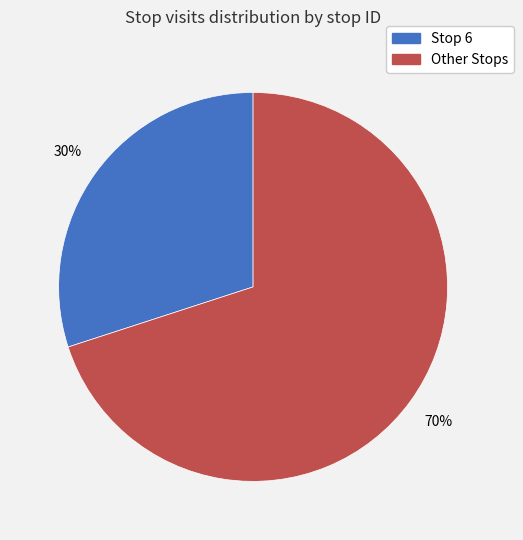

Does any single category account for the majority?

Yes